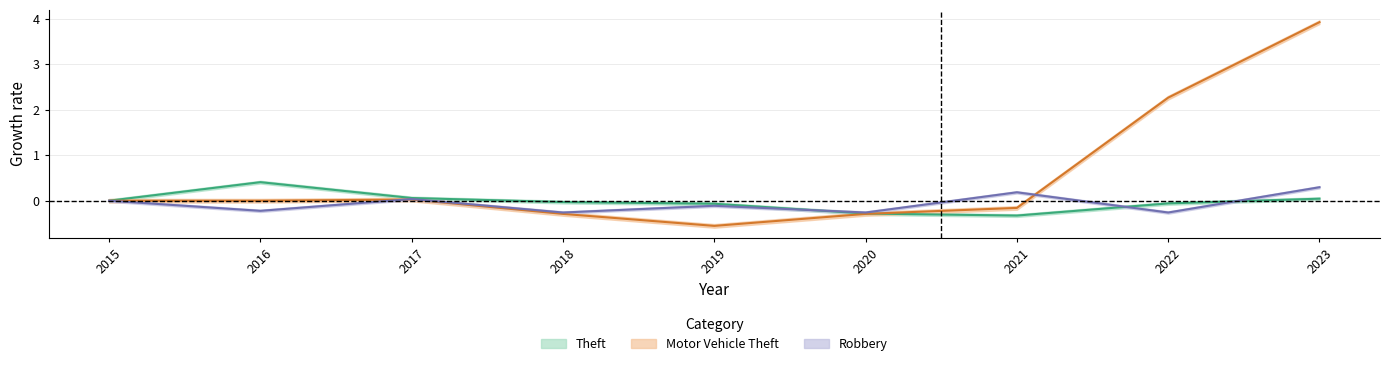

At which label does Robbery first exceed 0?

2017